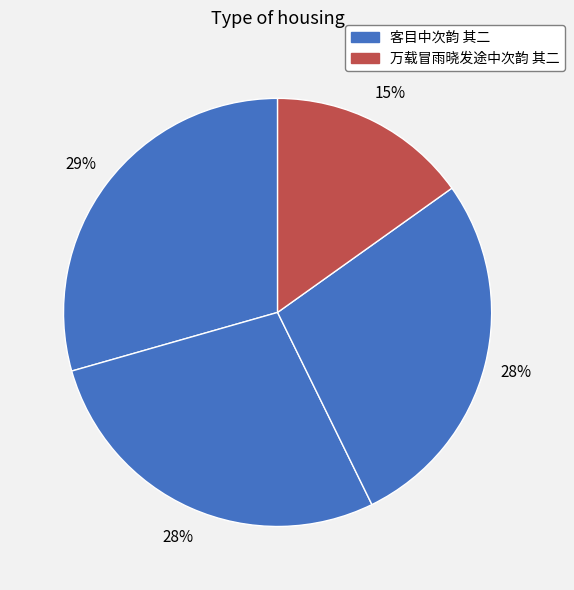

Count the number of slices in the pie.

4